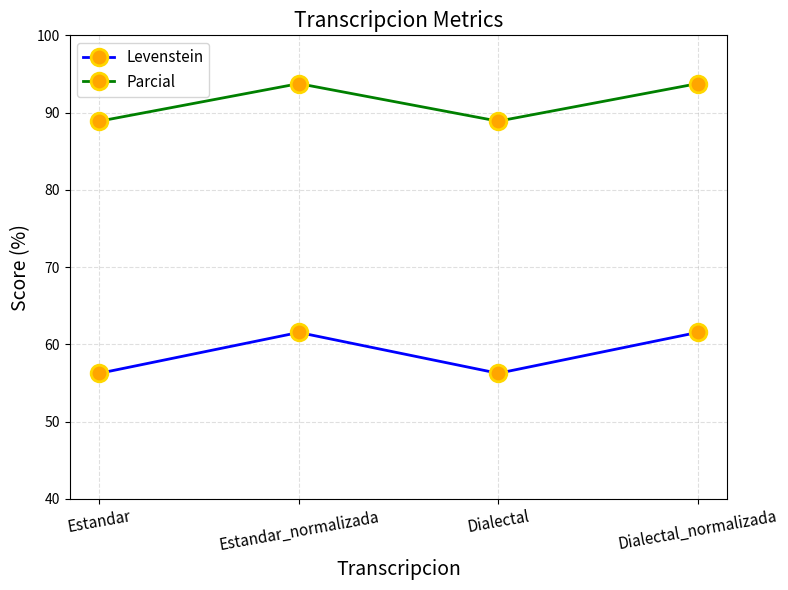

What is the sum of the Parcial values at Estandar and Estandar_normalizada?

182.6